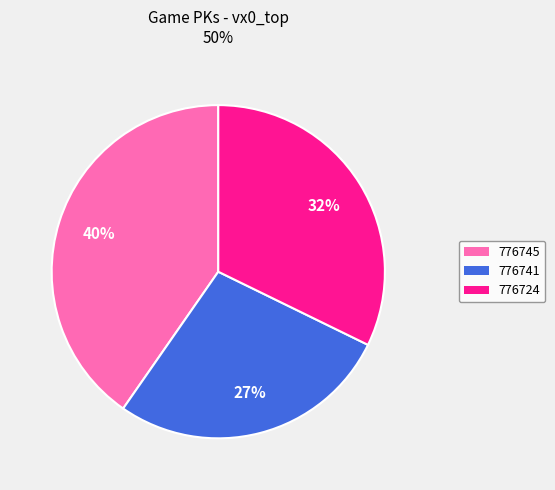

What is the largest slice in the pie chart?

776745